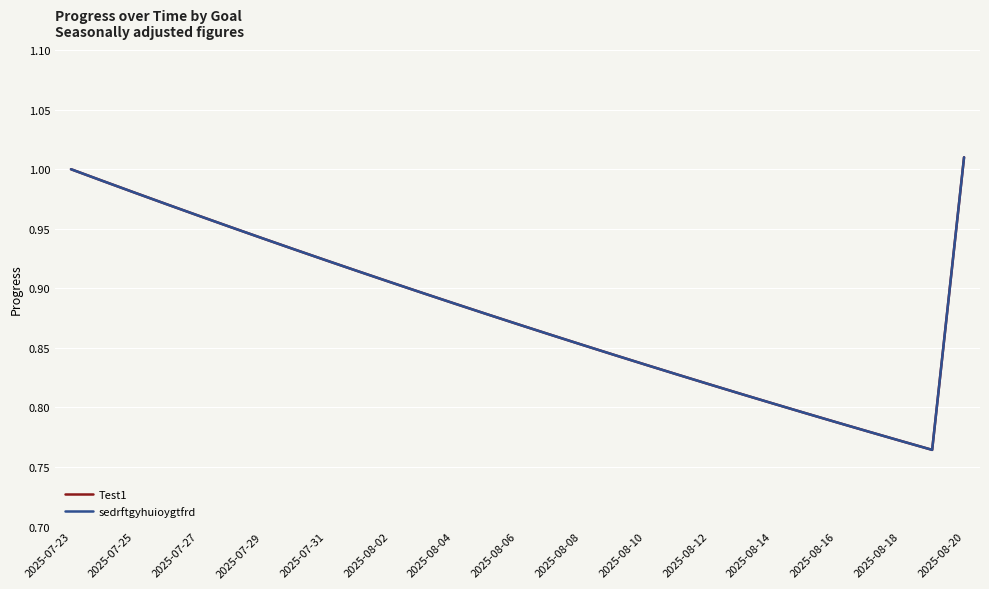

Is this an area chart (filled region under the line)?

No